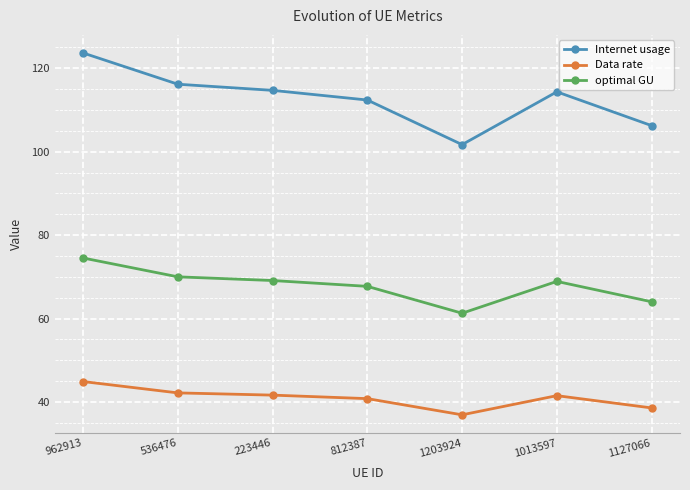

At which label is Internet usage closest to 112?

812387